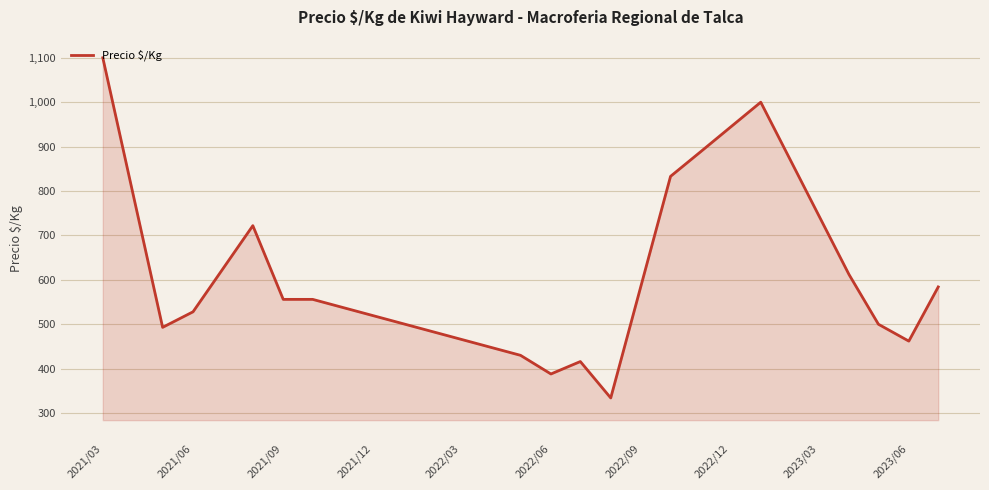

What is the difference between the maximum and minimum values?

766